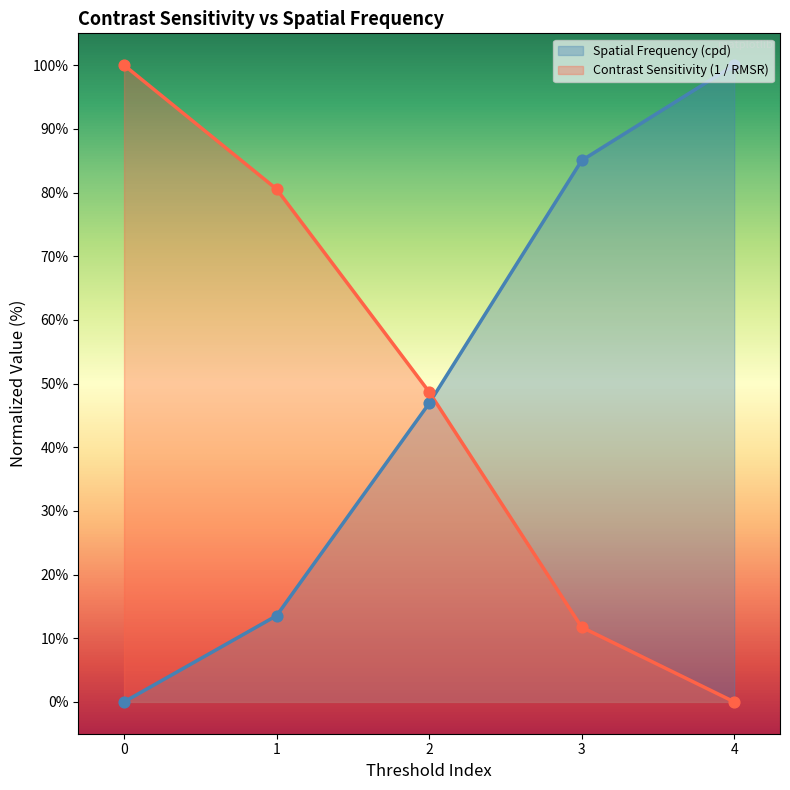

Which series reaches the maximum Y coordinate?

Spatial Frequency (cpd)